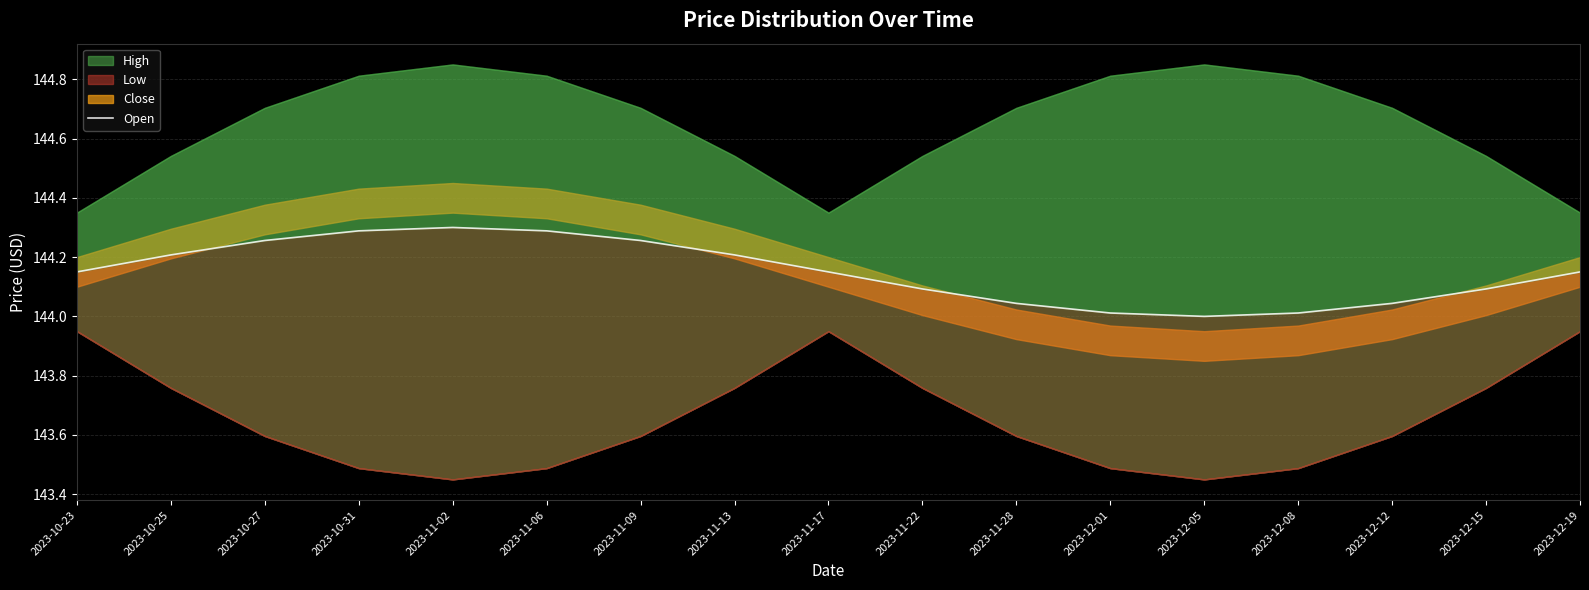

Rank the categories by value from lowest to highest.

2023-12-05, 2023-12-01, 2023-12-08, 2023-11-28, 2023-12-12, 2023-11-22, 2023-12-15, 2023-10-23, 2023-11-17, 2023-12-19, 2023-10-25, 2023-11-13, 2023-10-27, 2023-11-09, 2023-10-31, 2023-11-06, 2023-11-02